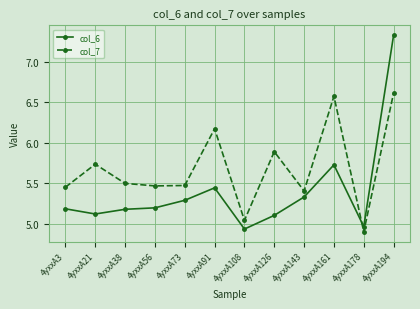

What is the sum of all col_7 values?

68.2